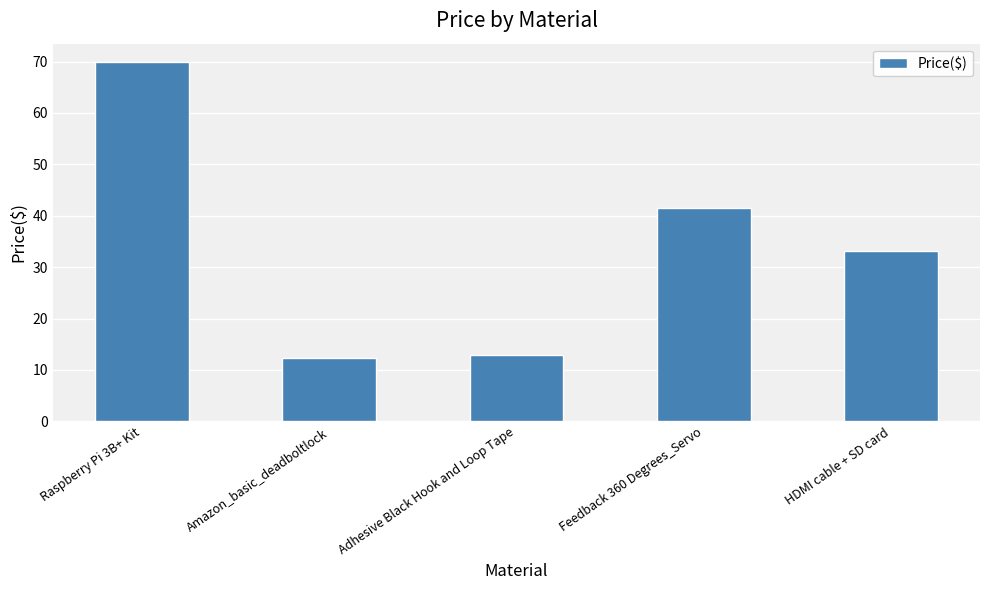

What is the approximate value at Adhesive Black Hook and Loop Tape?

12.9